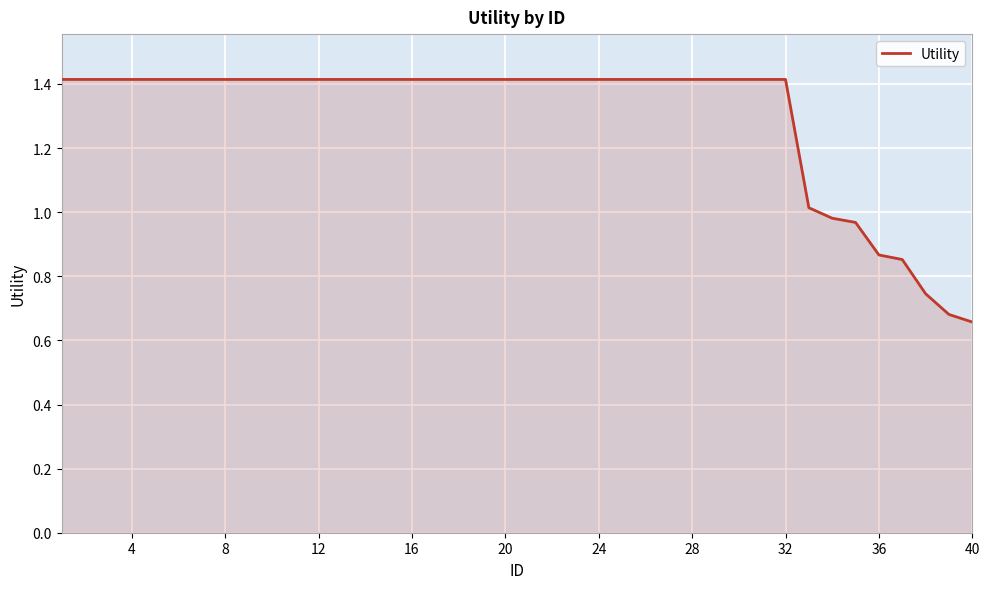

What is the difference between the maximum and minimum values?

0.8